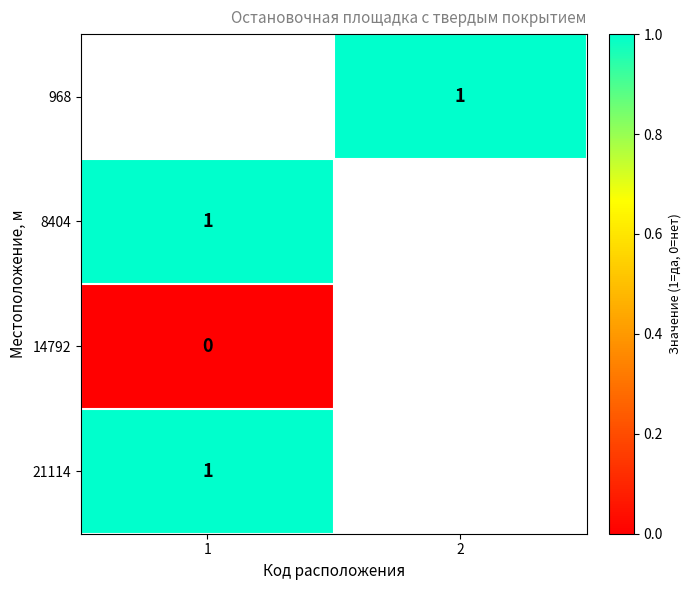

True or false: 21114 has a value of 1 at 1.

True